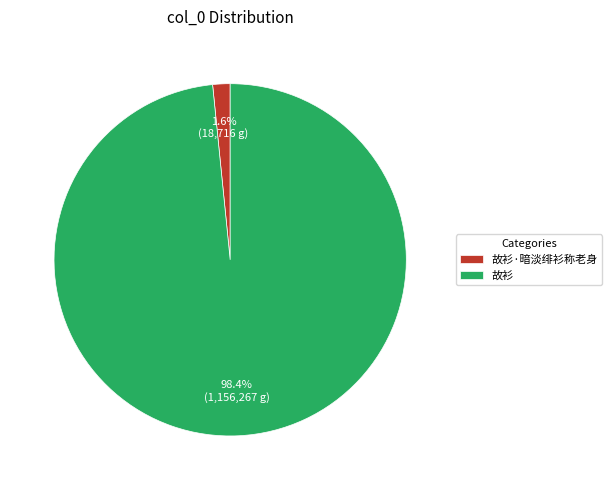

Rank the categories by value from lowest to highest.

故衫·暗淡绯衫称老身, 故衫